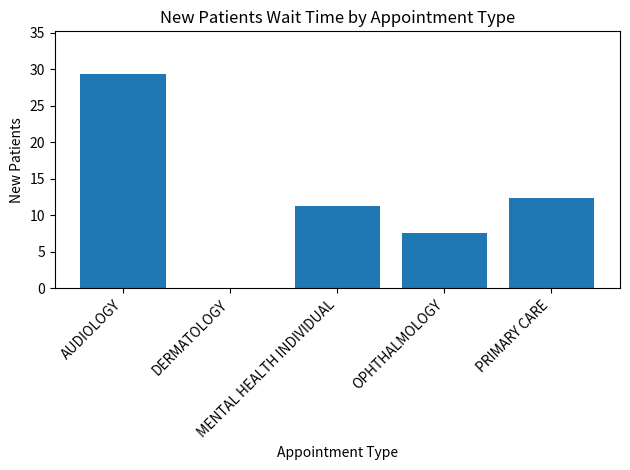

Reading left to right, list all the values displayed in this chart.

29.3	0.0	11.3	7.6	12.4